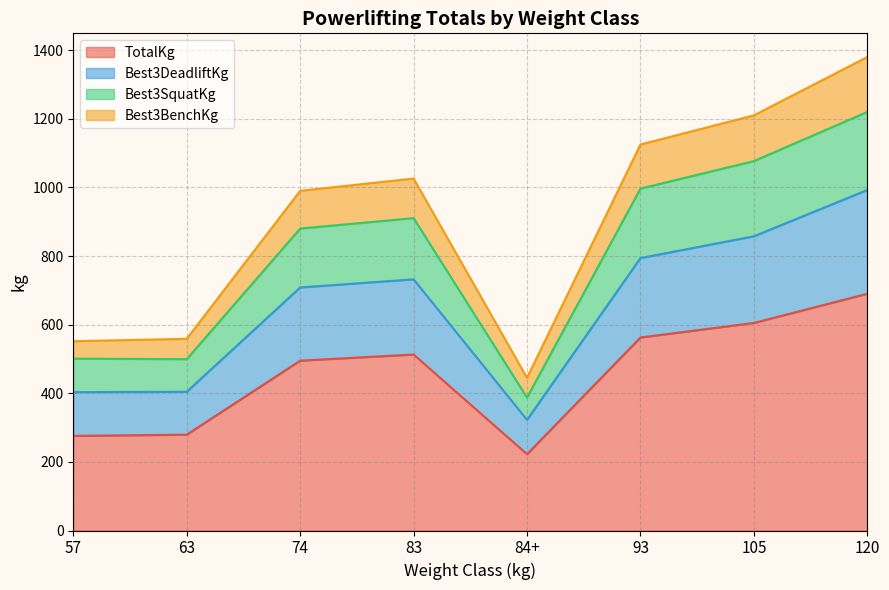

What is the minimum value for TotalKg?

222.5